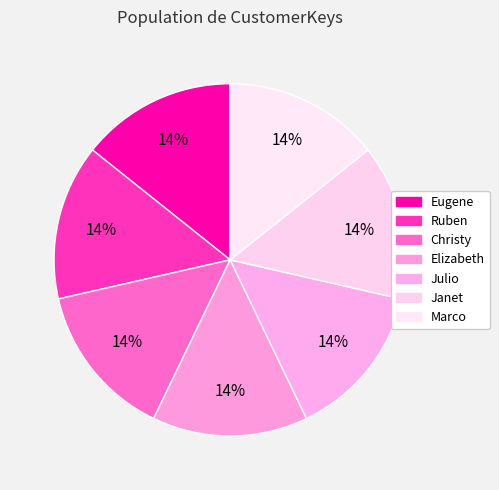

Count the number of slices in the pie.

7